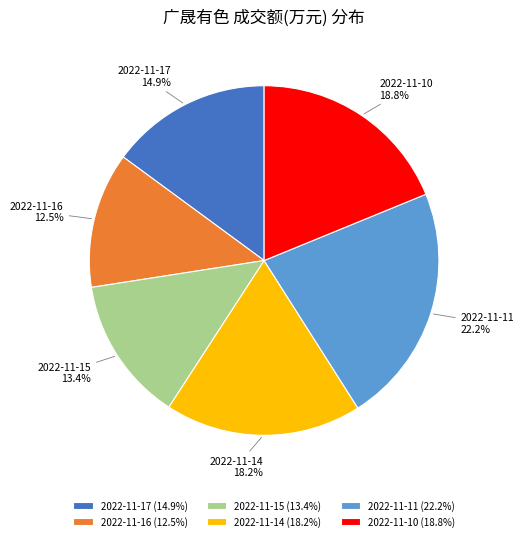

Which has a higher value, 2022-11-15 or 2022-11-16?

2022-11-15